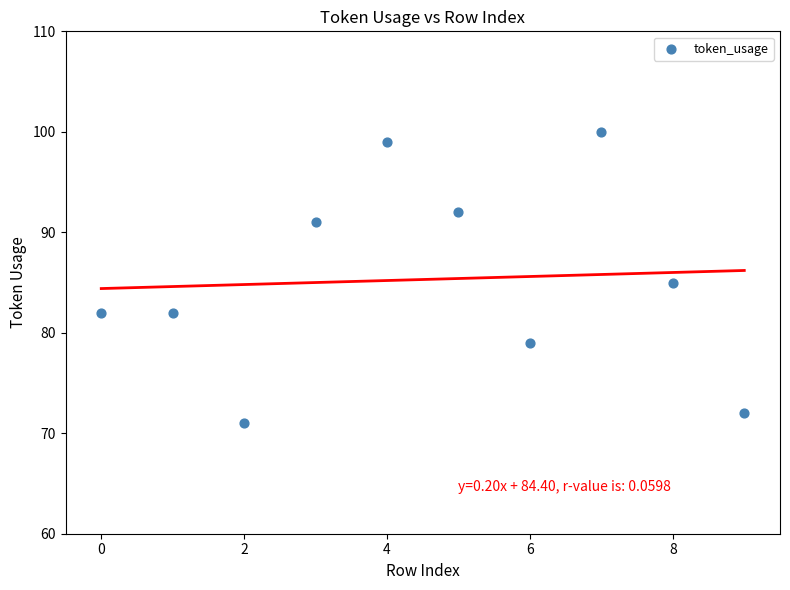

What is the range of Y values (max minus min)?

29